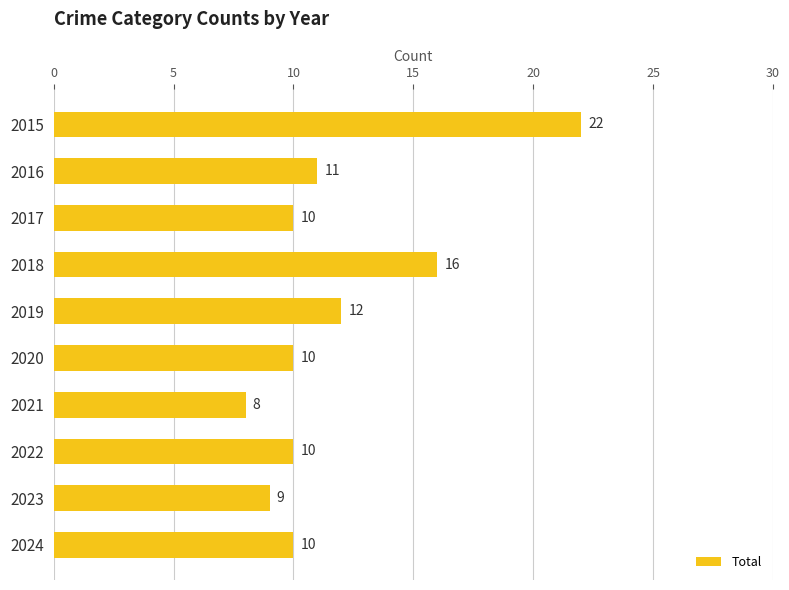

What is the value of the 3rd bar from the top?

10